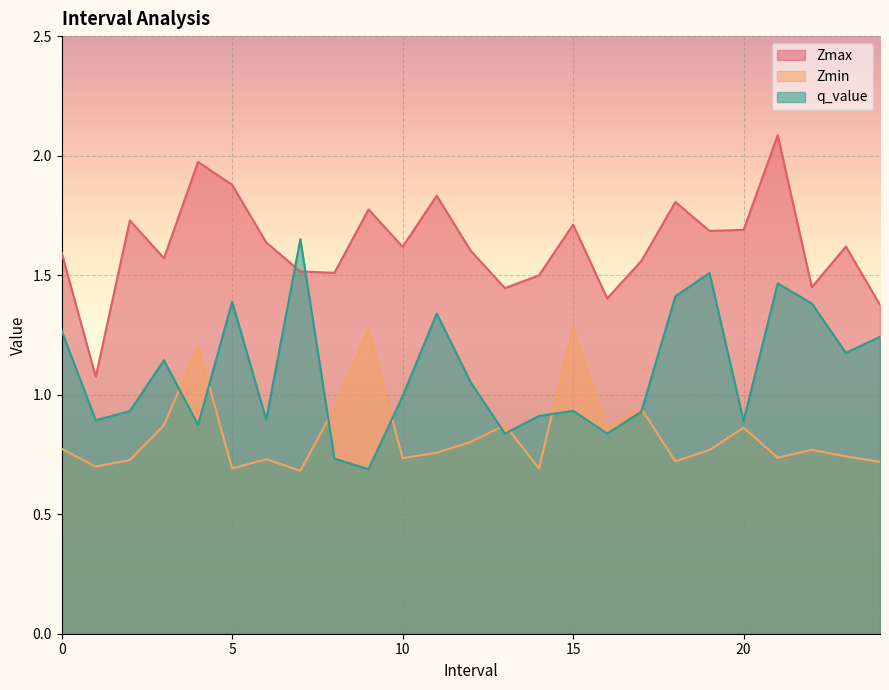

How many lines are shown in the chart?

3